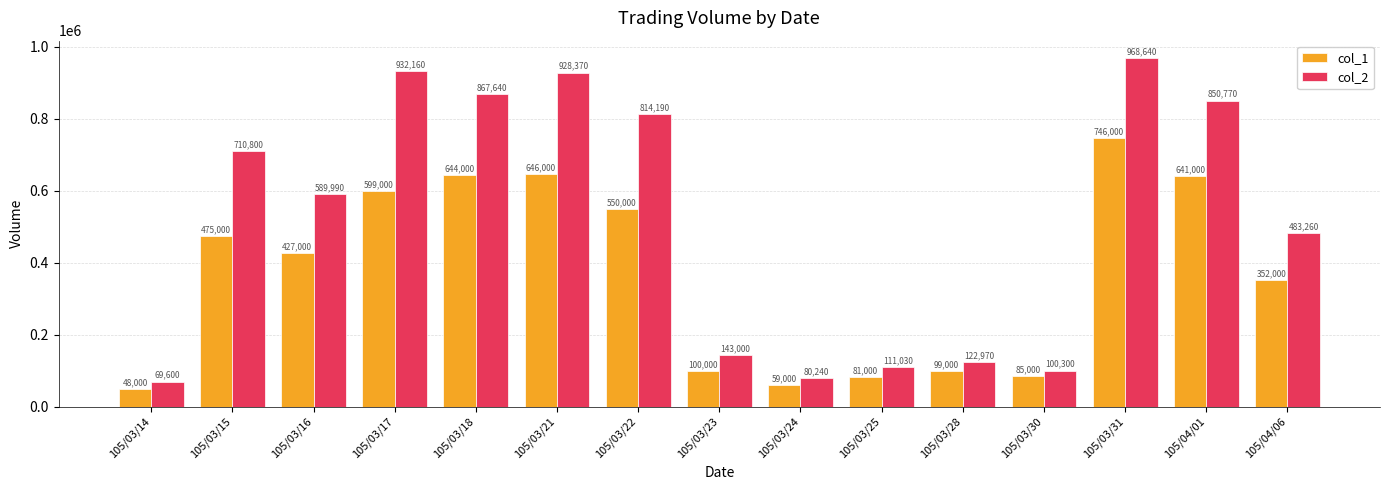

Which series has the largest range (max minus min)?

col_2